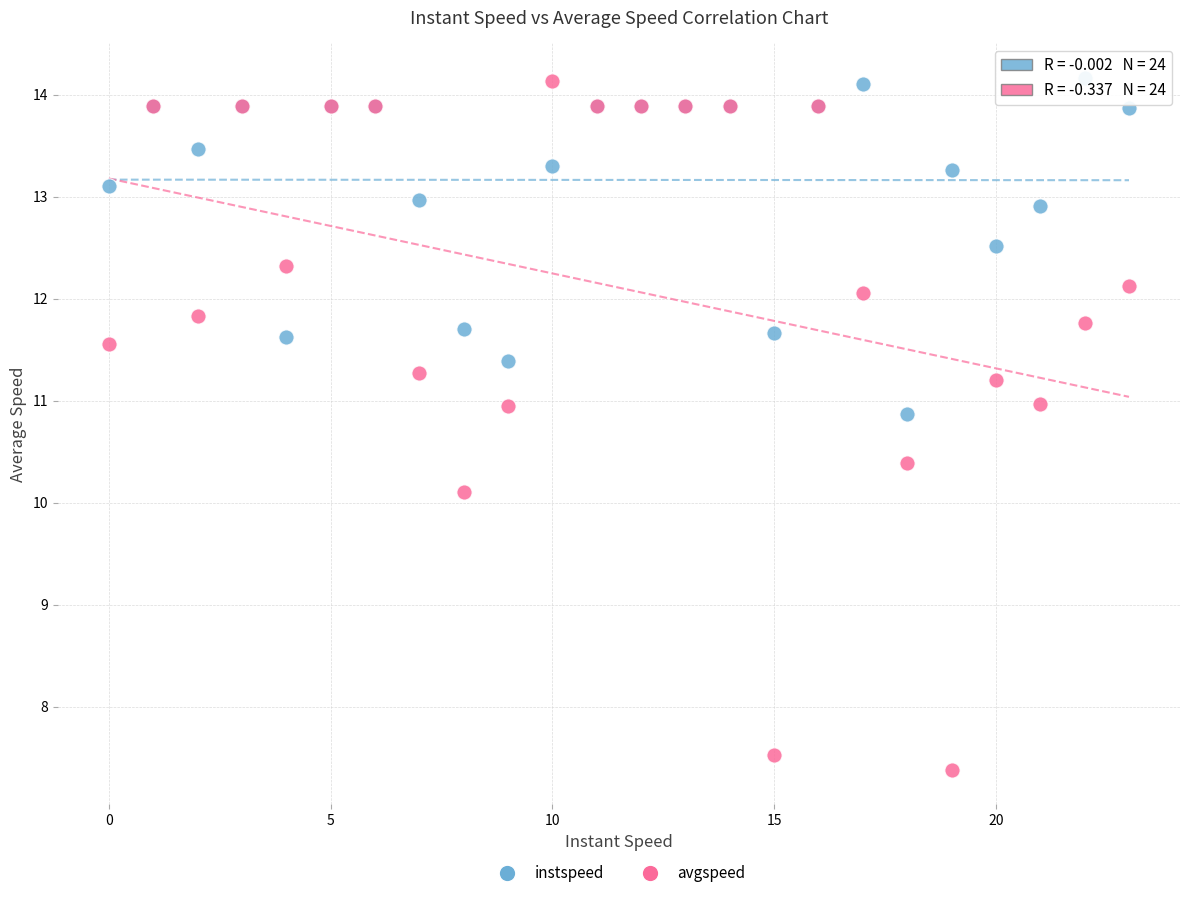

What are all the series names shown in the legend?

instspeed, avgspeed